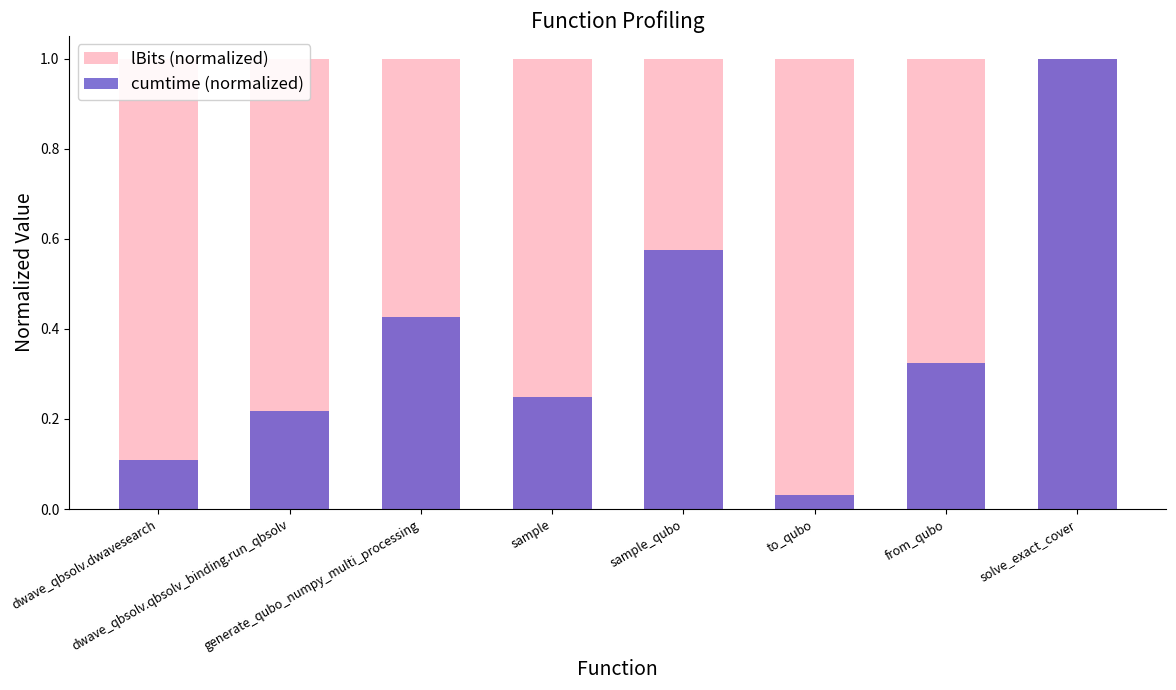

What is the difference between the second highest and second lowest values in the cumtime (normalized) series?

0.5